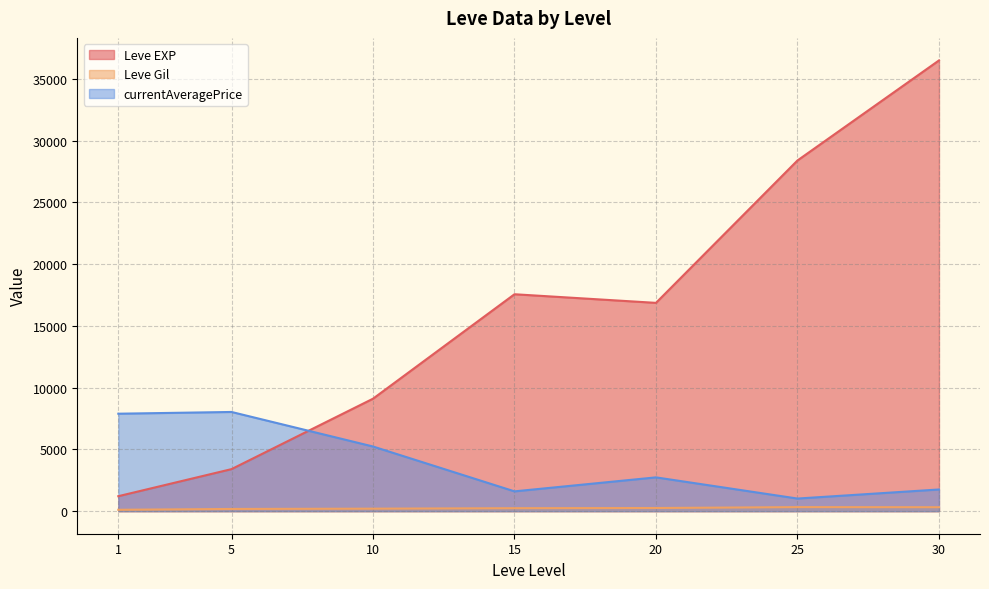

Which series changed the most between 5 and 5?

currentAveragePrice